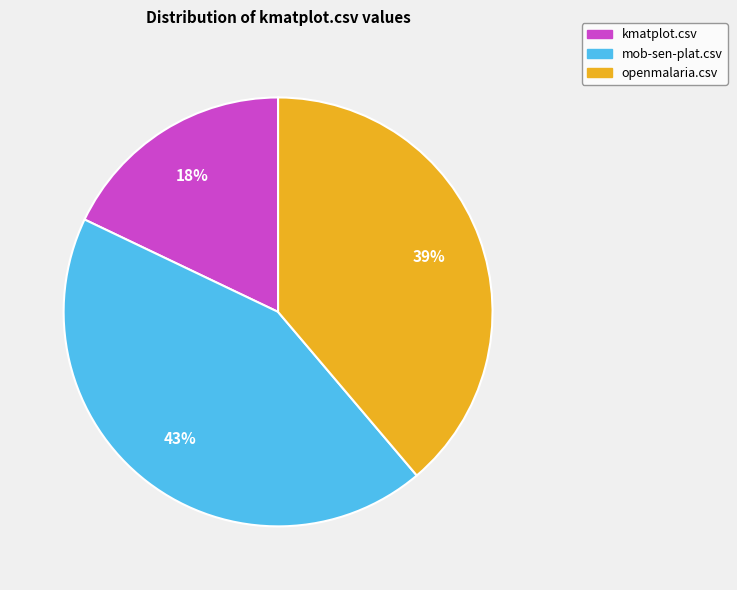

Count the number of slices in the pie.

3